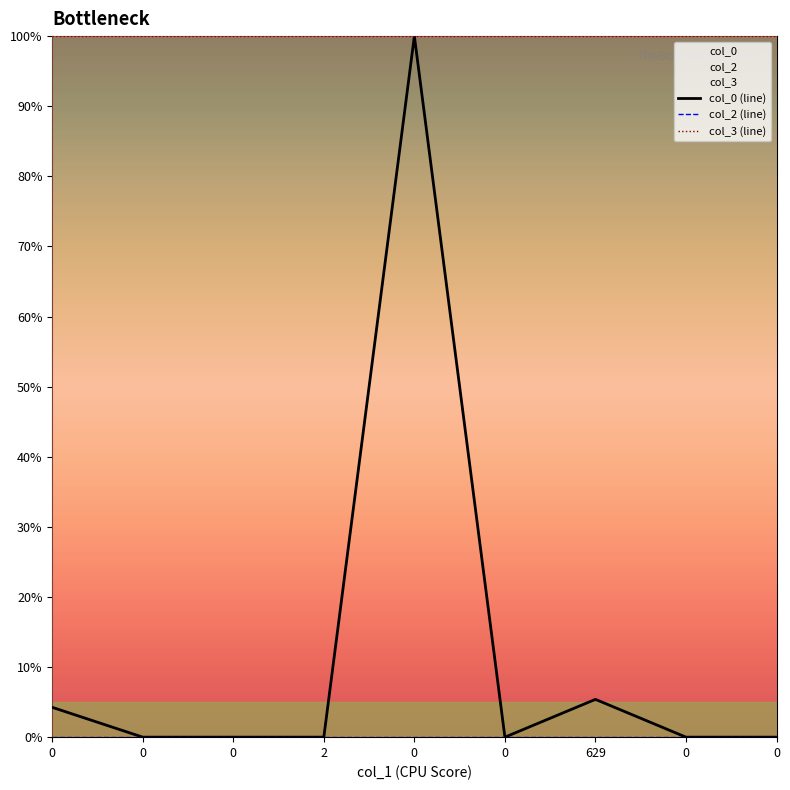

Rank the series by their maximum value, from highest to lowest.

col_0 (line), col_3 (line), col_2 (line)